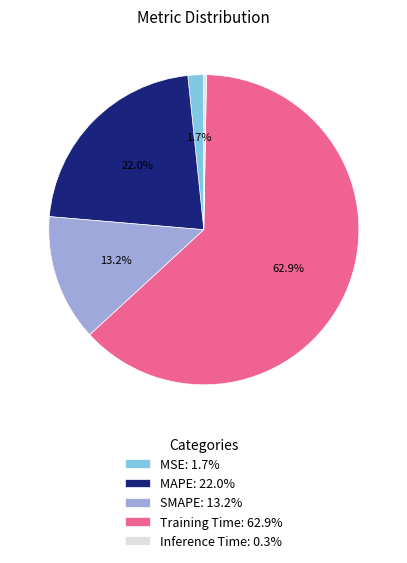

To the nearest percent, what is the difference between the largest and smallest slice percentages?

63%